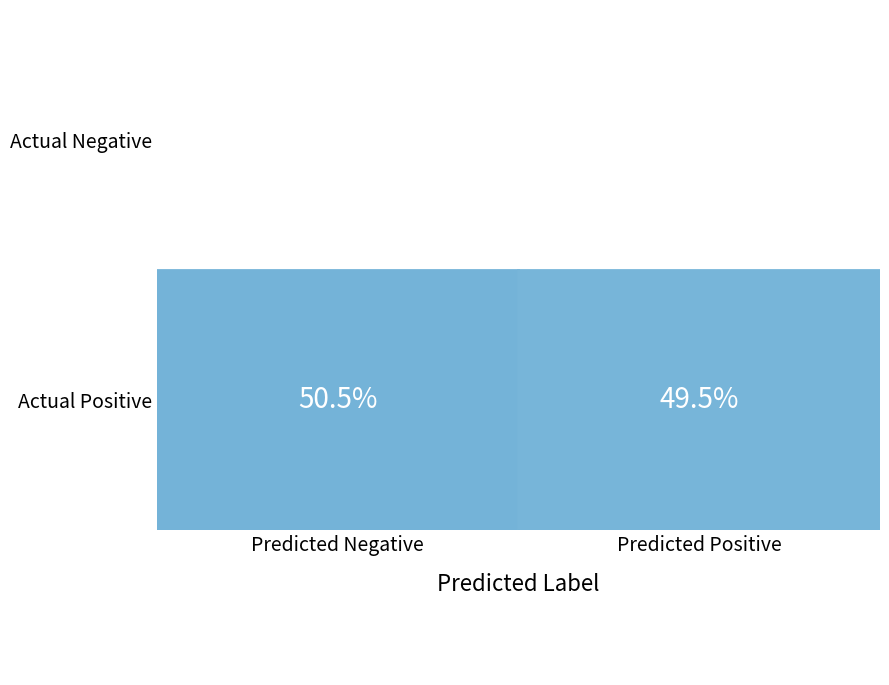

At which label does Actual Positive reach its peak?

Predicted Negative